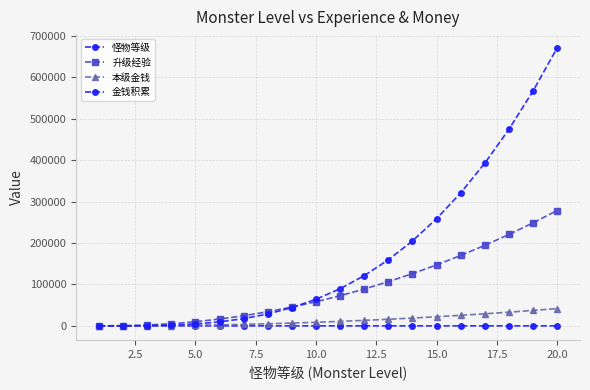

True or false: 金钱积累 has more than 0 interior local peaks.

False